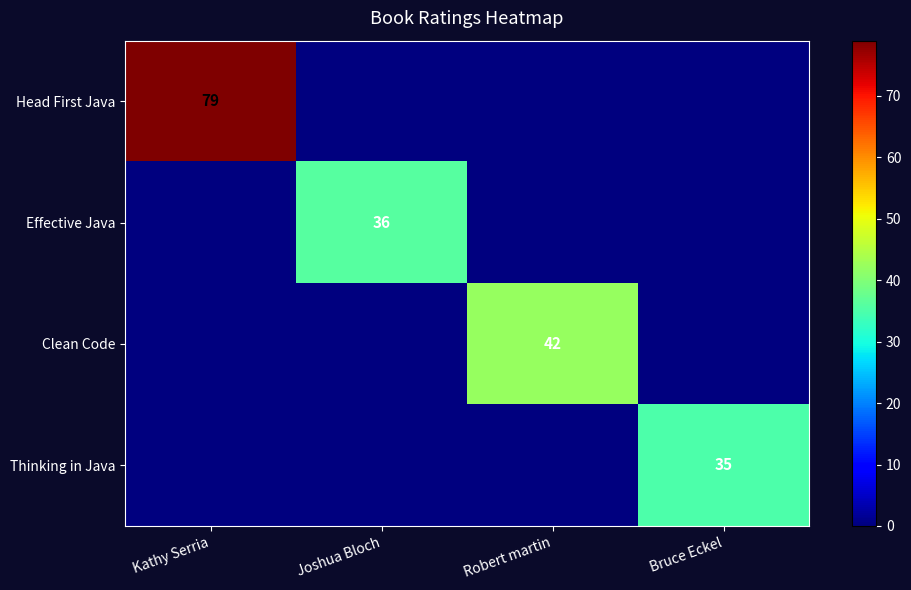

The Thinking in Java series shows 35 at Bruce Eckel. True or false?

True